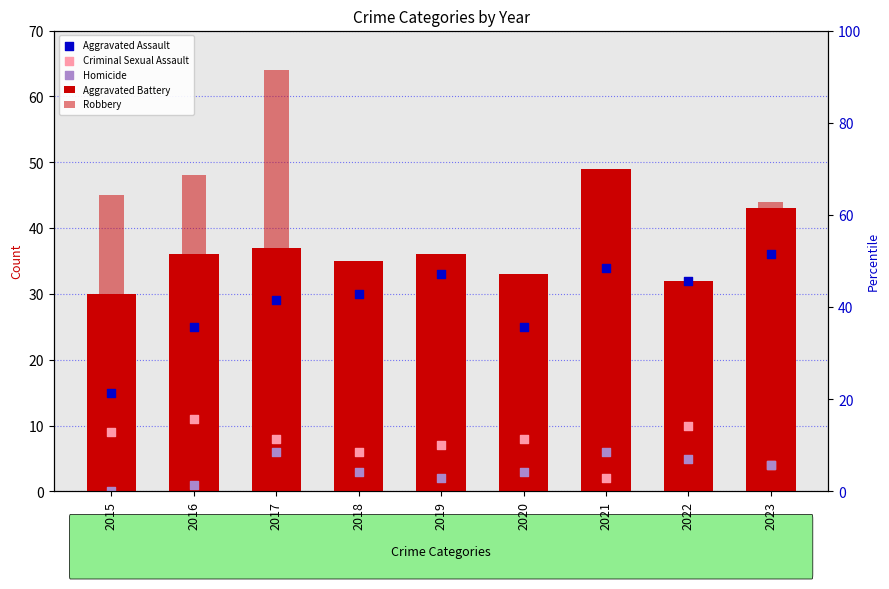

Which series contains the highest Y value?

Robbery